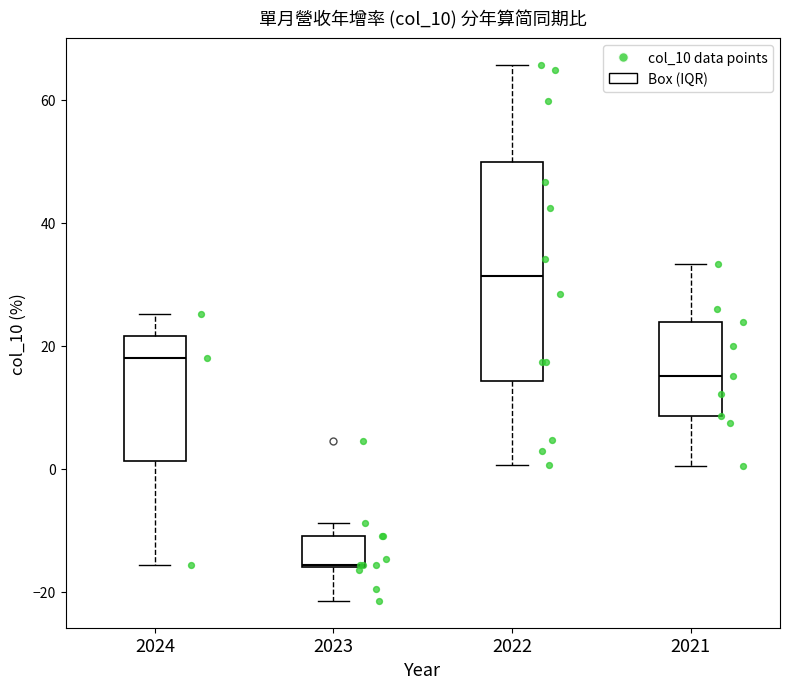

Which box has the lowest median line?

2023